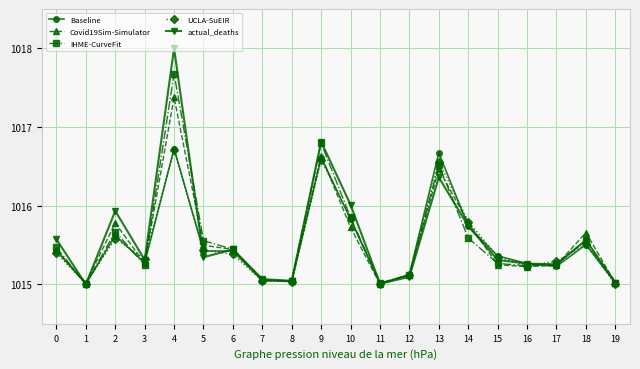

Where is the first local maximum for Covid19Sim-Simulator?

2